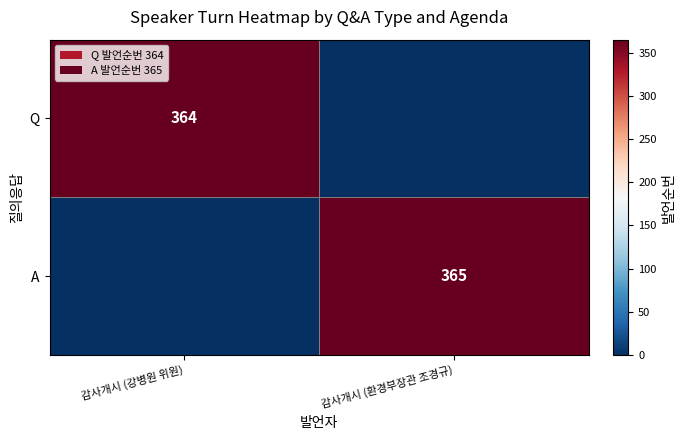

True or false: Q has a value of 364 at 감사개시 (강병원 위원).

True